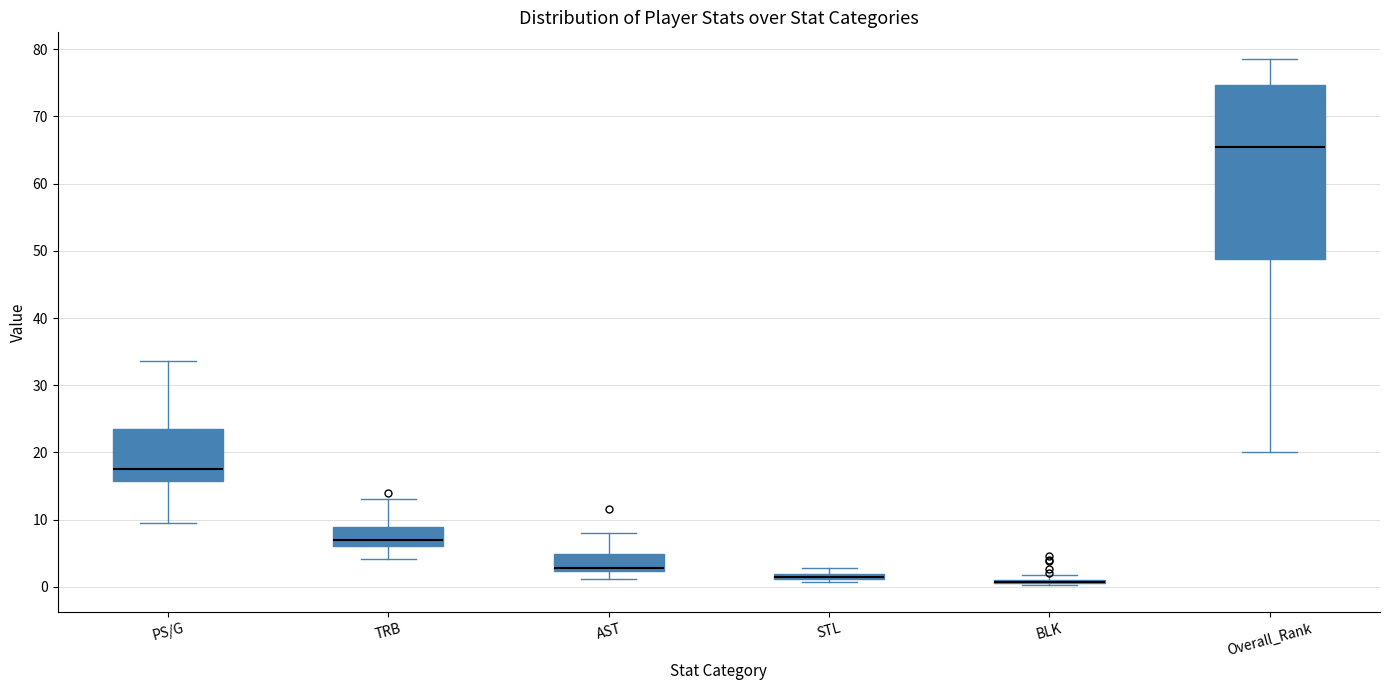

Which box is the tallest, from its lower edge to its upper edge?

Overall_Rank